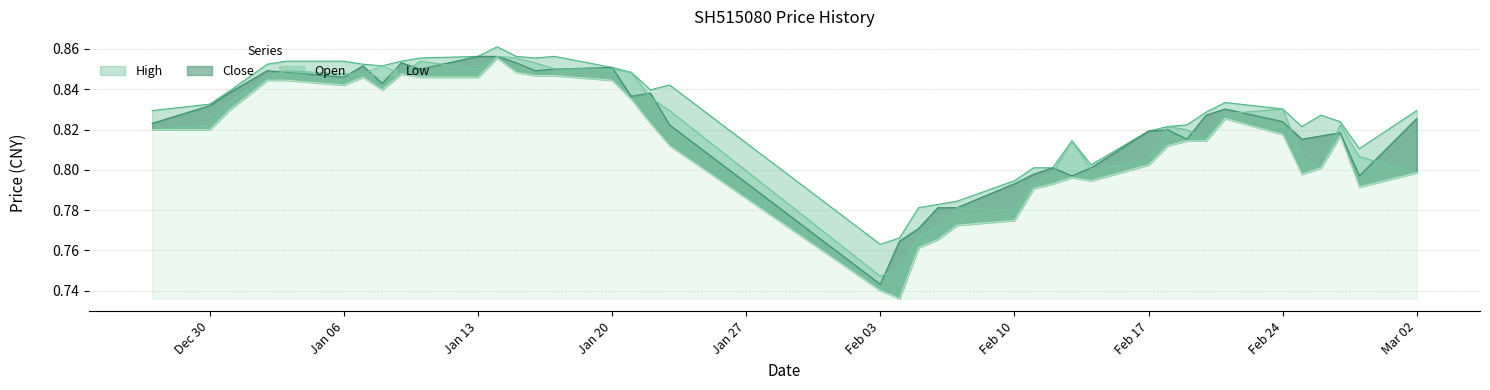

Reading left to right, extract all data points from this chart.

High: 0.8	0.8	0.8	0.9	0.9	0.9	0.9	0.9	0.9	0.9	0.9	0.9	0.9	0.9	0.9	0.9	0.8	0.8	0.8	0.8	0.8	0.8	0.8	0.8	0.8	0.8	0.8	0.8	0.8	0.8	0.8	0.8	0.8	0.8	0.8	0.8	0.8	0.8	0.8	0.8
Close: 0.8	0.8	0.8	0.8	0.8	0.8	0.9	0.8	0.9	0.8	0.9	0.9	0.9	0.8	0.8	0.9	0.8	0.8	0.8	0.7	0.8	0.8	0.8	0.8	0.8	0.8	0.8	0.8	0.8	0.8	0.8	0.8	0.8	0.8	0.8	0.8	0.8	0.8	0.8	0.8
Open: 0.8	0.8	0.8	0.8	0.8	0.8	0.8	0.9	0.8	0.9	0.8	0.9	0.9	0.9	0.8	0.8	0.8	0.8	0.8	0.7	0.8	0.8	0.8	0.8	0.8	0.8	0.8	0.8	0.8	0.8	0.8	0.8	0.8	0.8	0.8	0.8	0.8	0.8	0.8	0.8
Low: 0.8	0.8	0.8	0.8	0.8	0.8	0.8	0.8	0.8	0.8	0.8	0.9	0.8	0.8	0.8	0.8	0.8	0.8	0.8	0.7	0.7	0.8	0.8	0.8	0.8	0.8	0.8	0.8	0.8	0.8	0.8	0.8	0.8	0.8	0.8	0.8	0.8	0.8	0.8	0.8